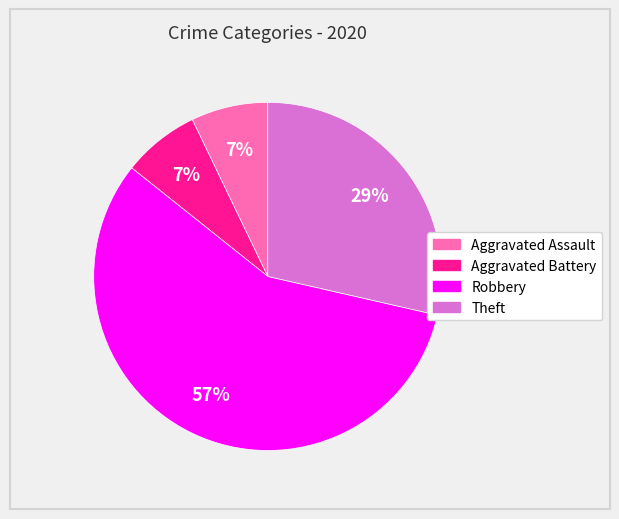

What is the majority slice?

Robbery